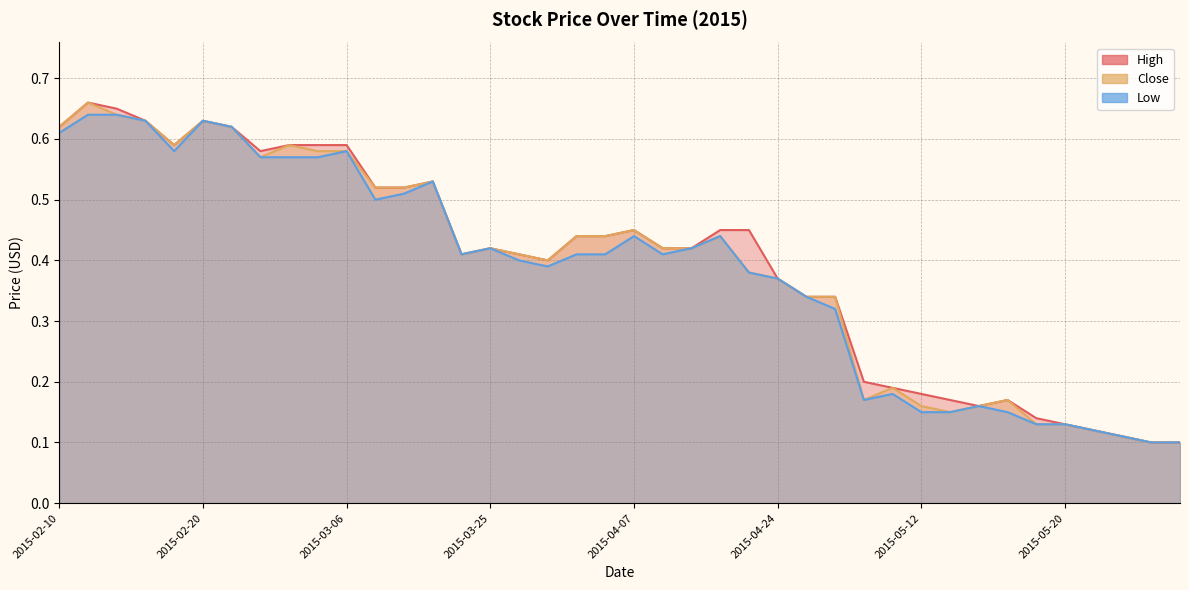

Rank the series at 2015-05-15 from highest to lowest value.

High, Close, Low